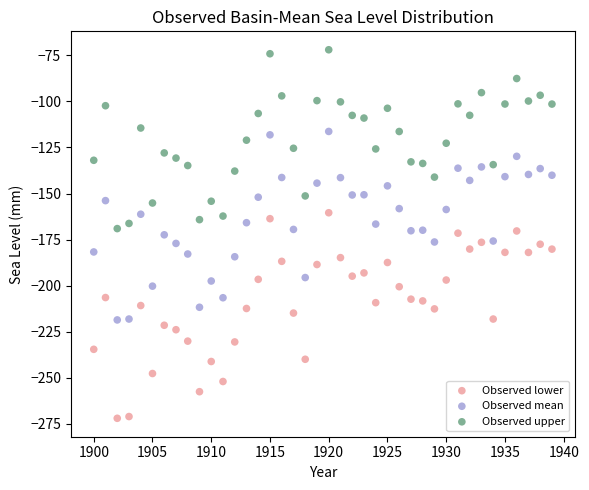

Across all data points, what is the range of X values (max minus min)?

39.0